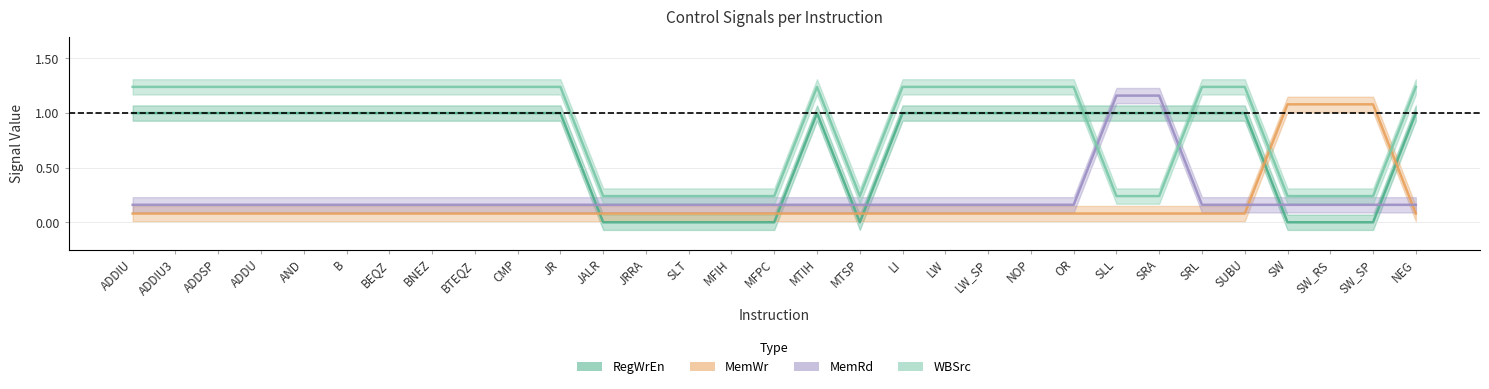

Is the value of MemRd at JALR greater than the value of RegWrEn at SLL?

No